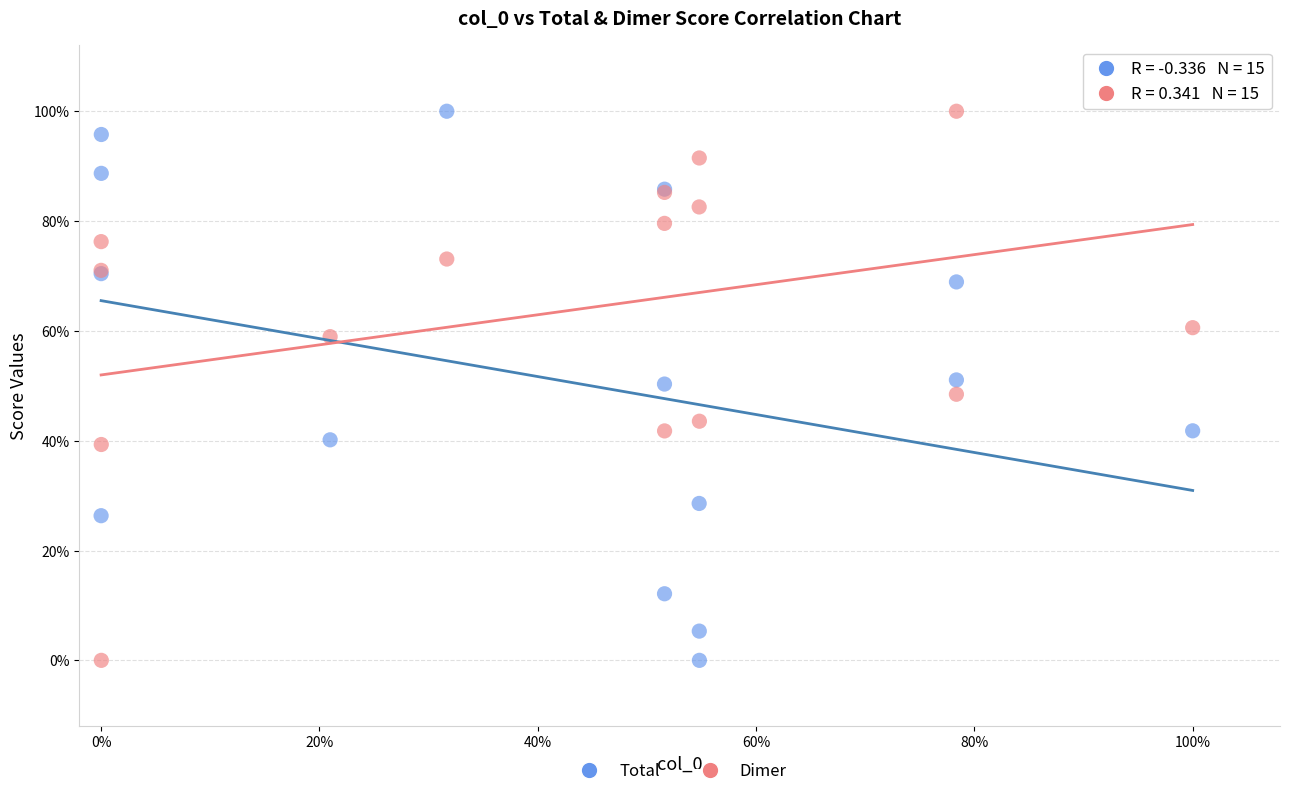

What are all the series names shown in the legend?

Total, Dimer